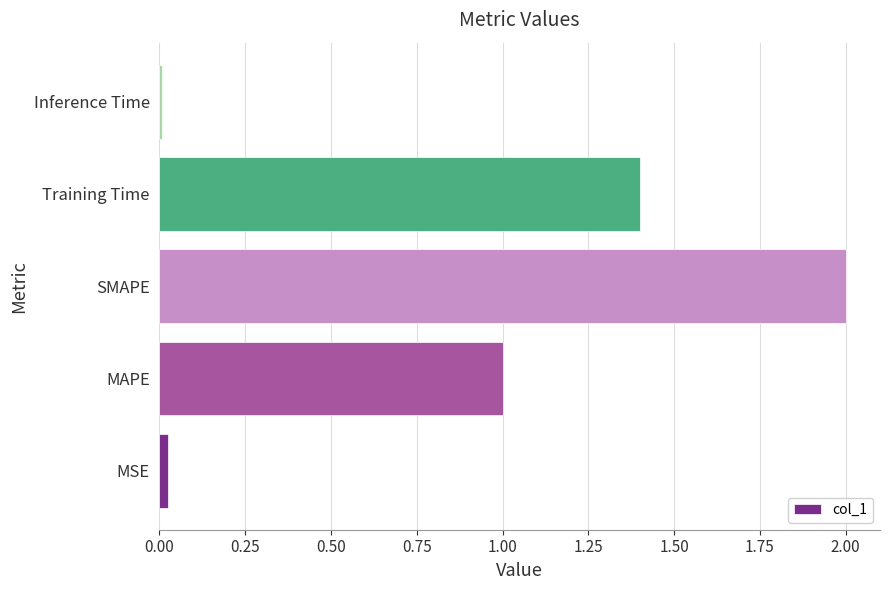

Which category has the lowest value across all series?

Inference Time